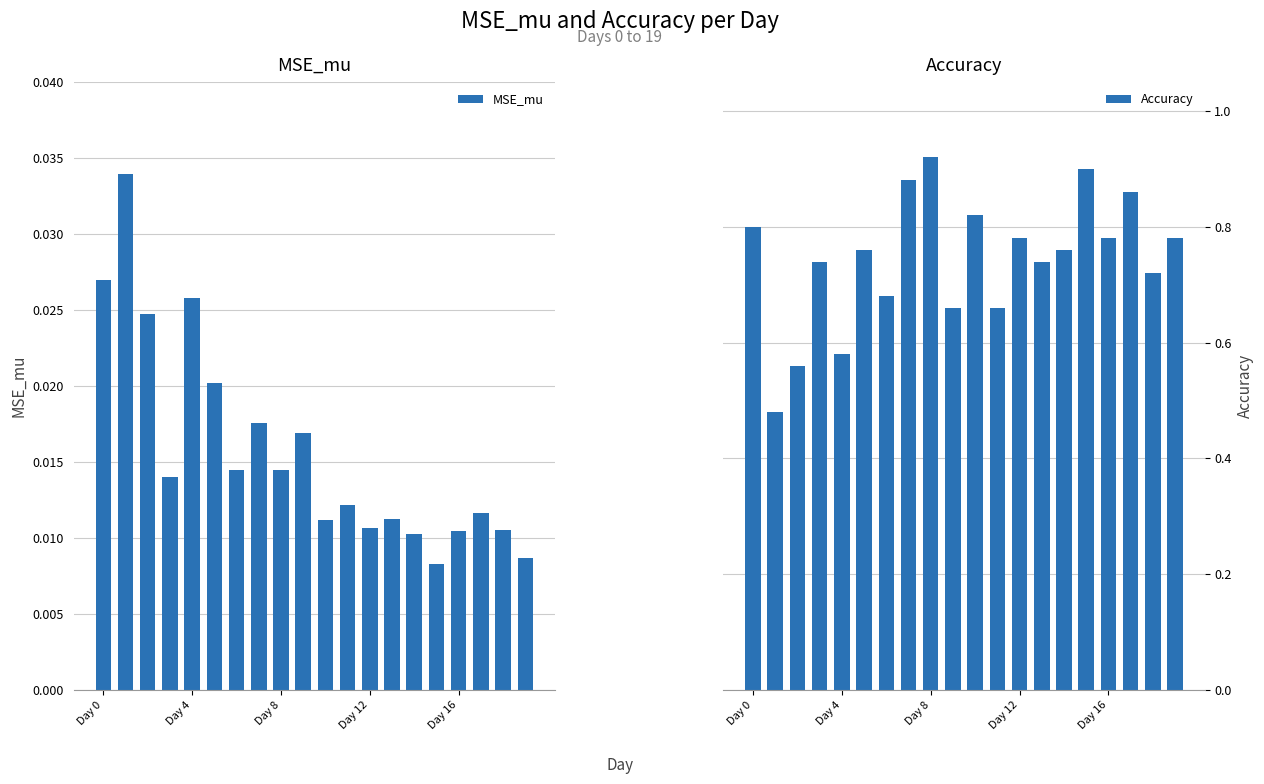

How many MSE_mu values are between 0 and 1?

20